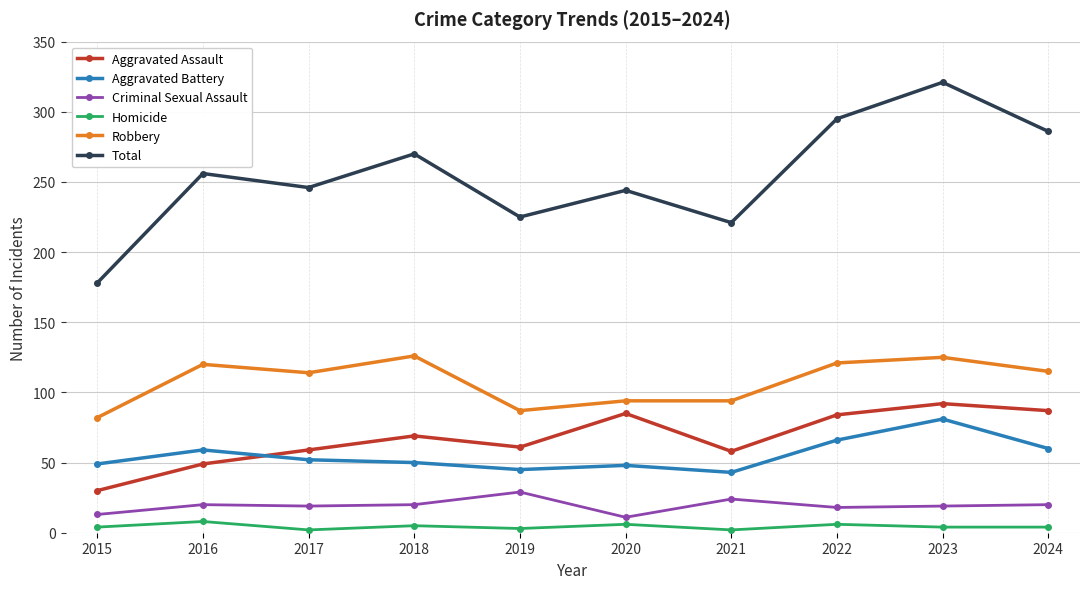

Which series has the largest range (max minus min)?

Total